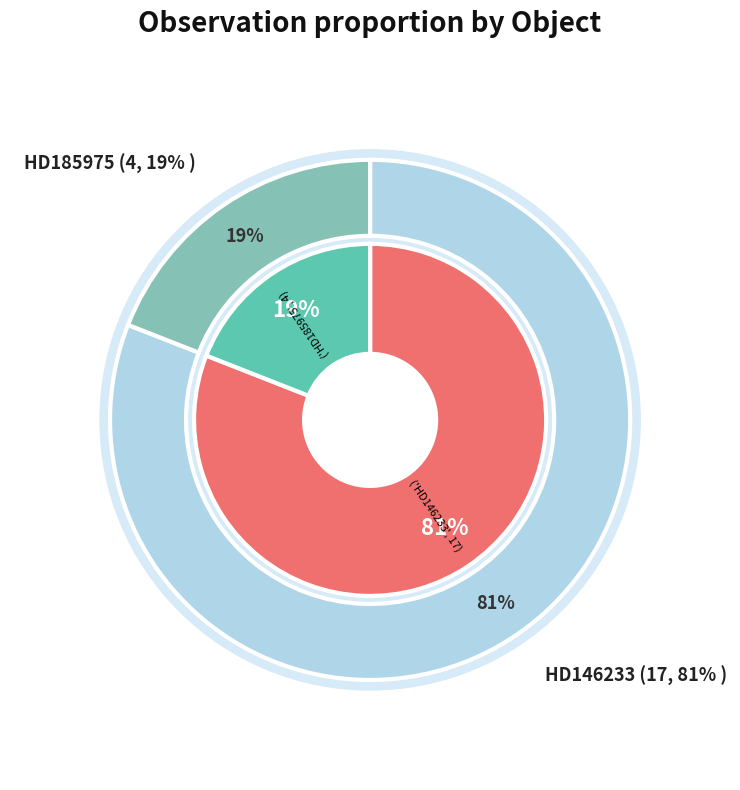

Which category has the biggest portion of the pie?

HD146233